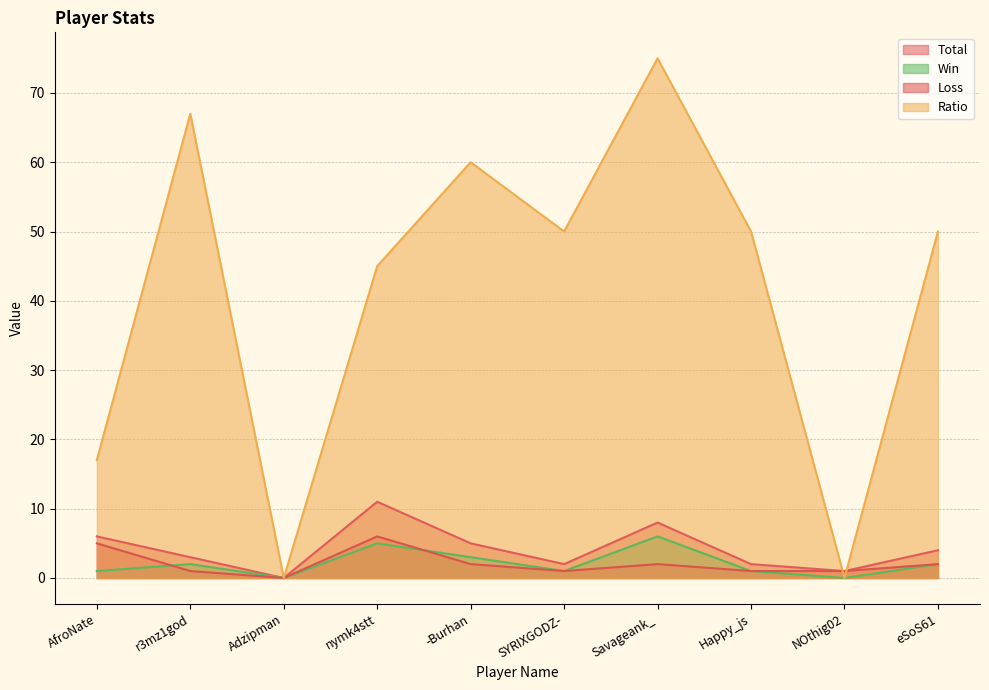

How many interior local peaks does the Win series have?

3